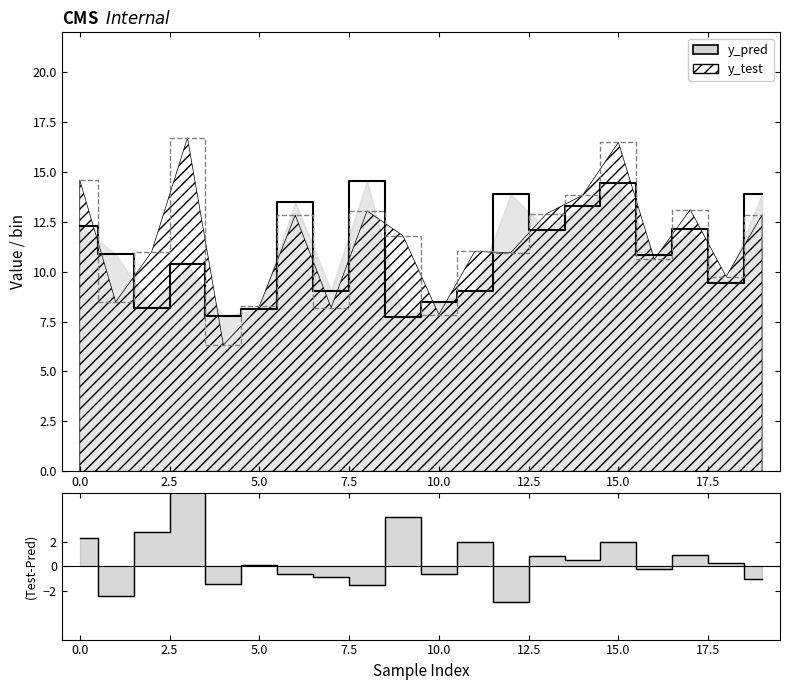

What is the change in value from 10 to 18?

+1.0